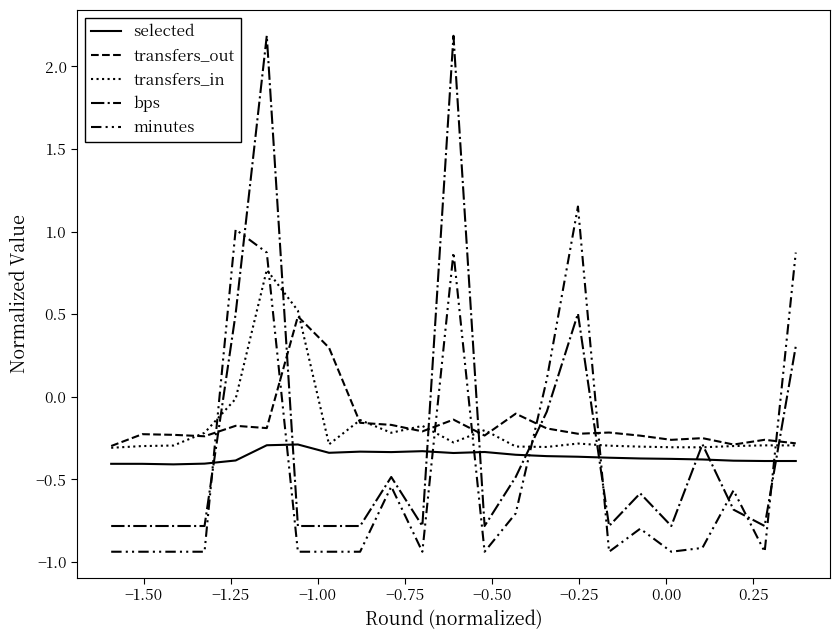

How many lines are shown in the chart?

5